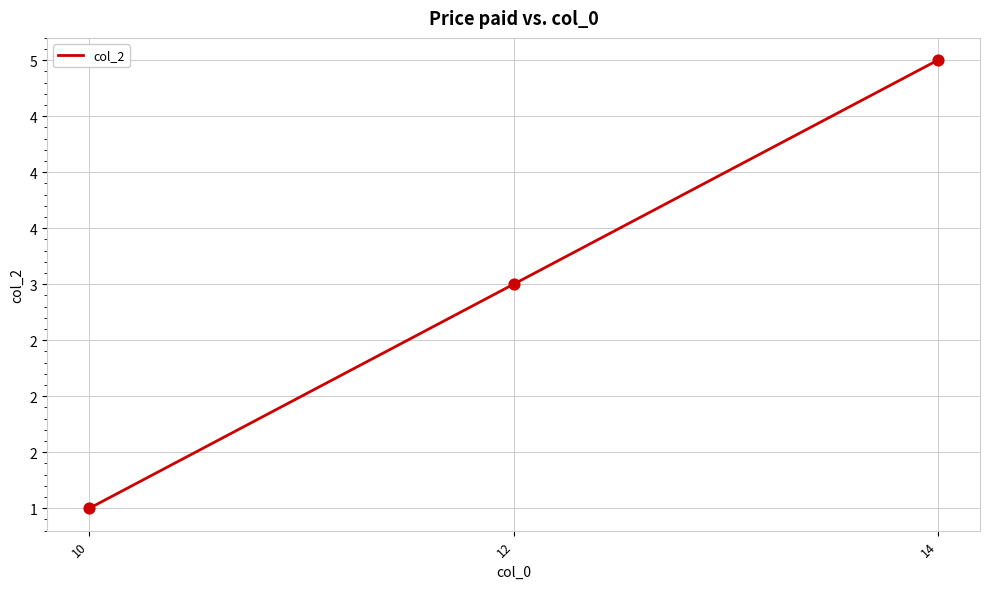

Which has a higher value, 10 or 12?

12